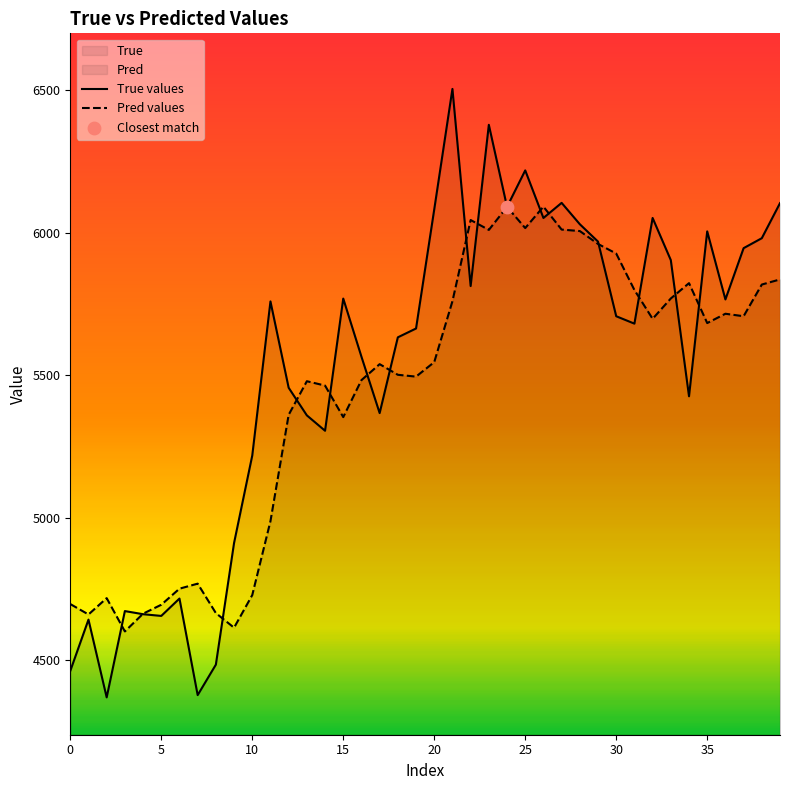

Is the value of Pred values at 13 greater than the value of True values at 14?

Yes